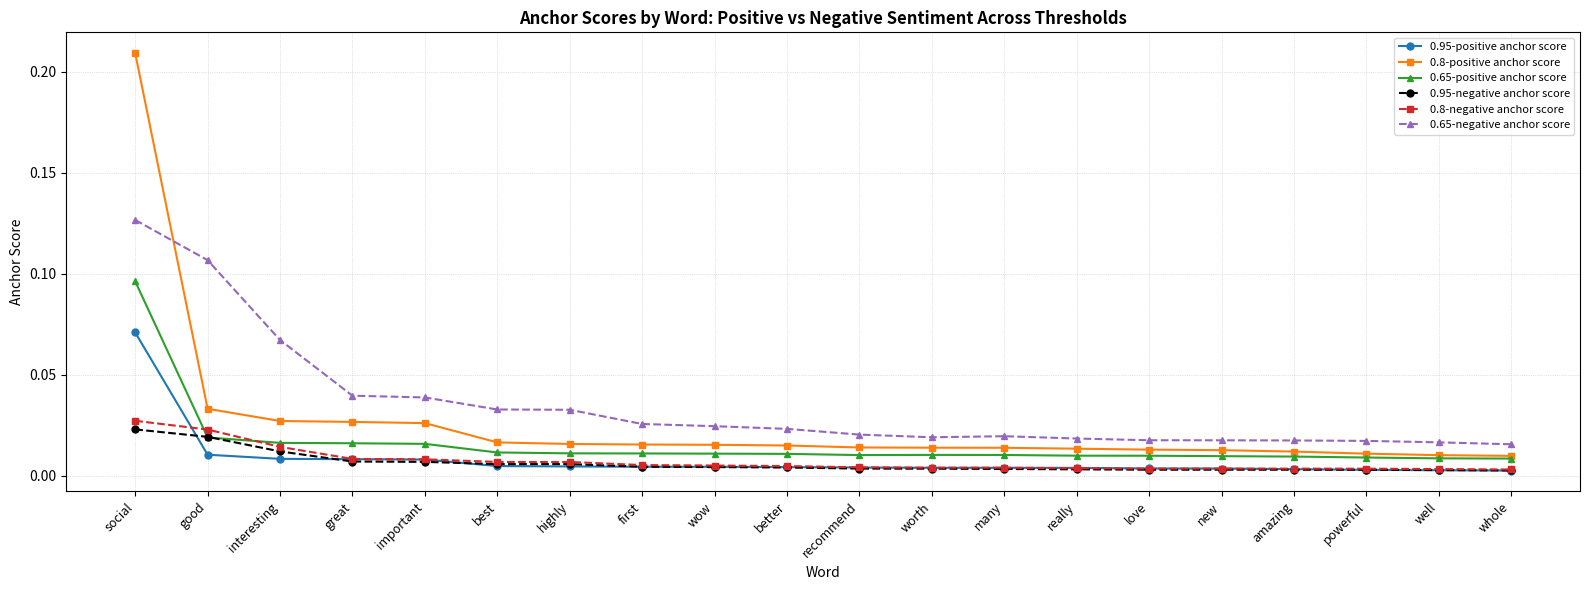

Which series has the widest spread of values?

0.8-positive anchor score